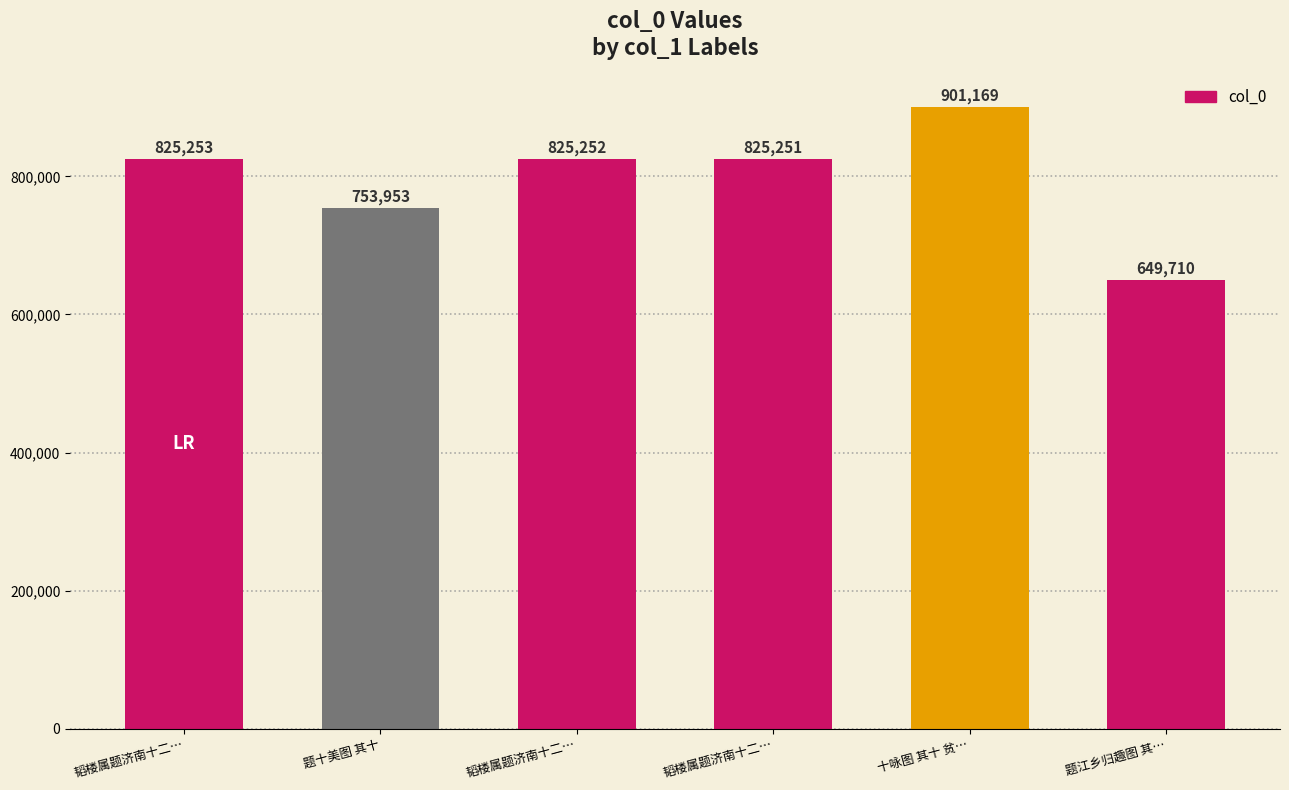

How many values are below 825252?

3